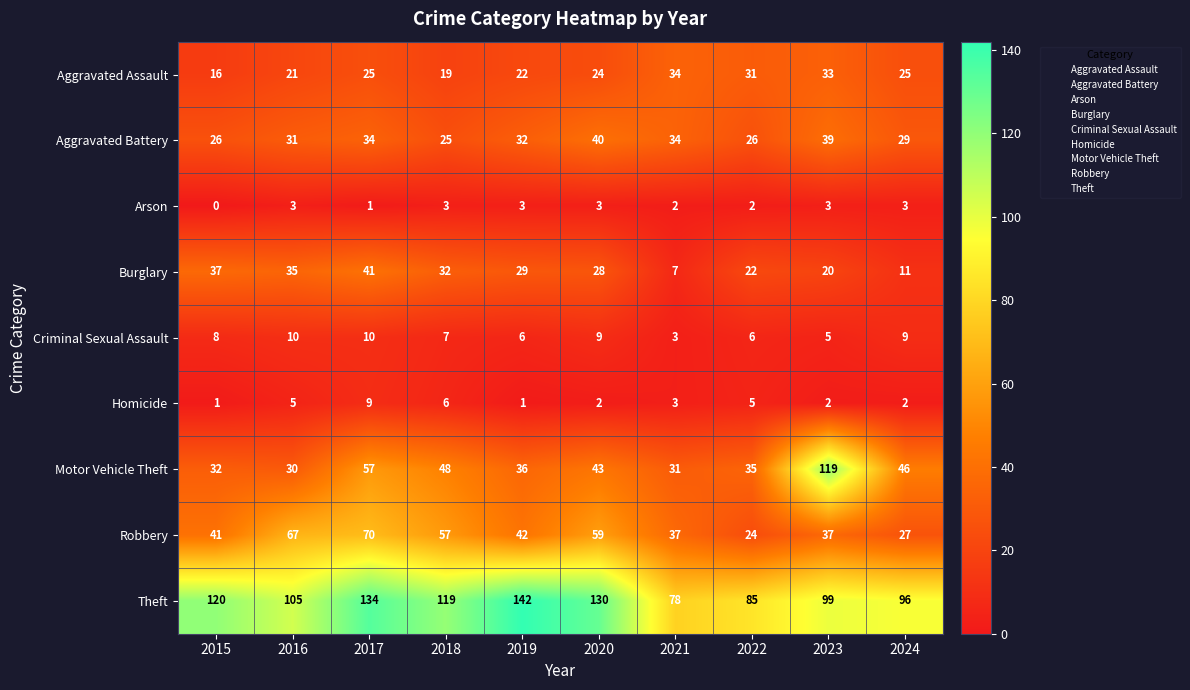

What is the difference between the Aggravated Assault values at 2015 and 2021?

18